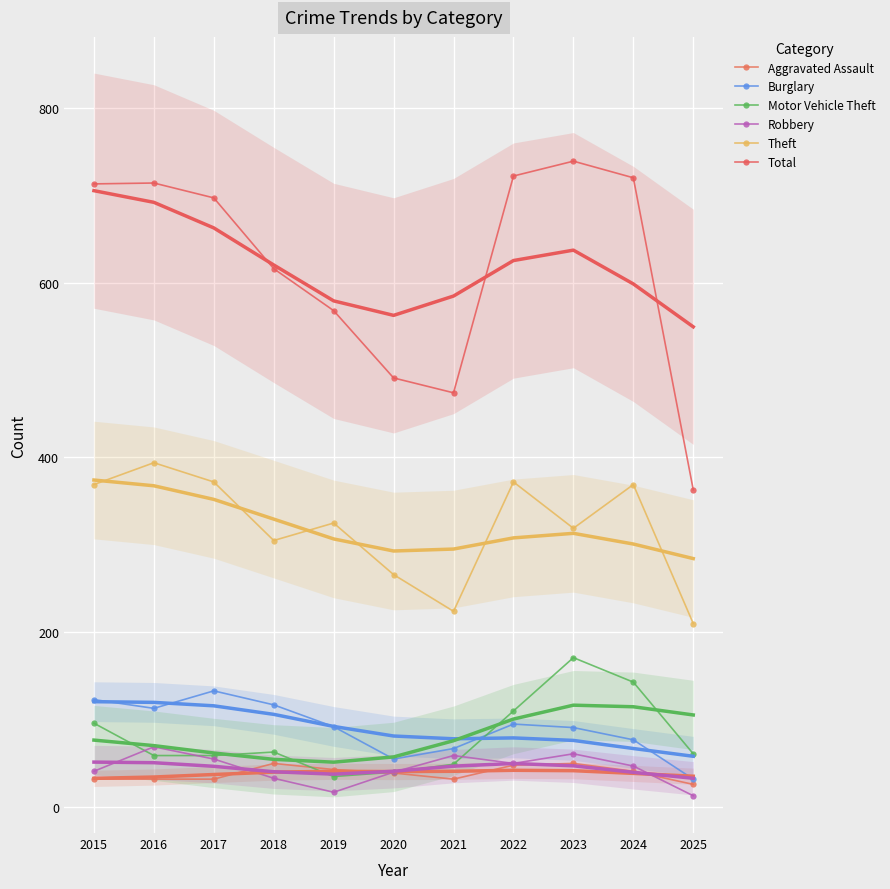

At how many categories does at least one series exceed 301?

11